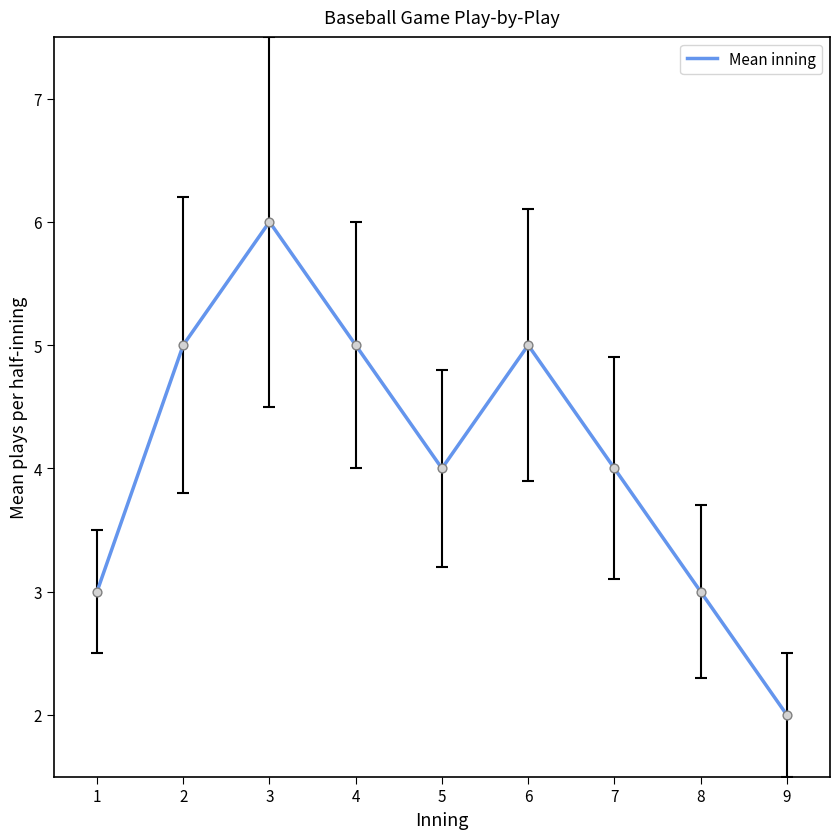

Between 3 and 9, which is larger?

3